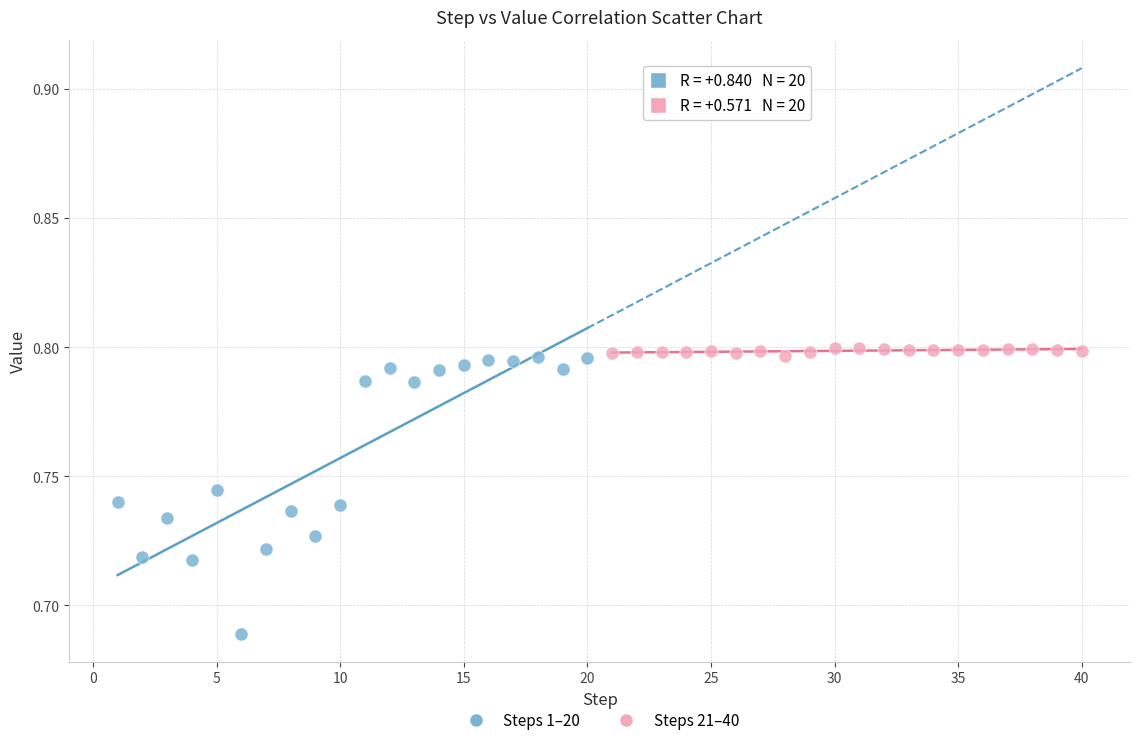

Which series reaches the maximum Y coordinate?

Steps 21–40